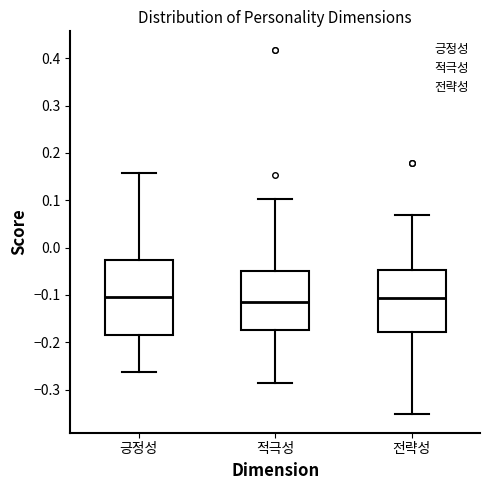

Comparing the boxes themselves (not the whiskers), which one is the tallest?

긍정성